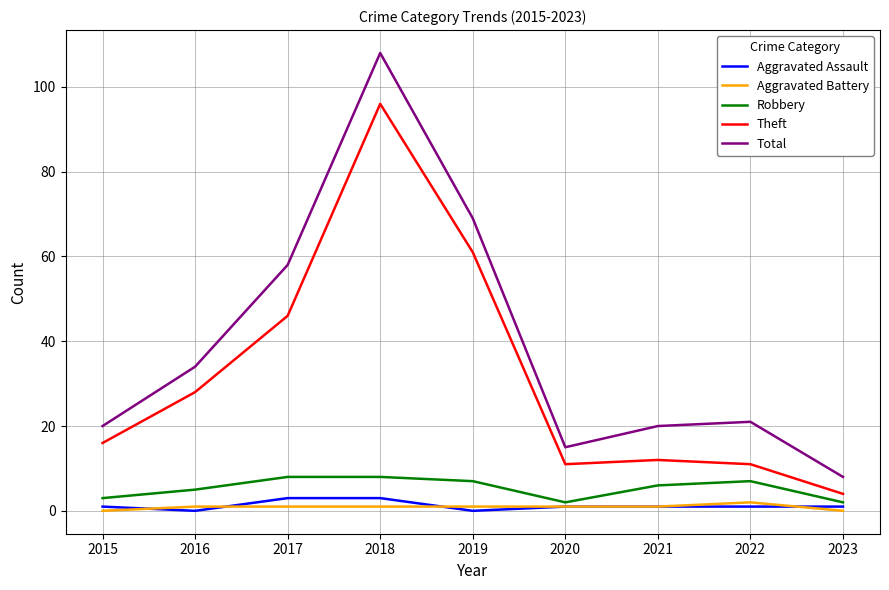

Reading left to right, extract all data points from this chart.

Aggravated Assault: 1	0	3	3	0	1	1	1	1
Aggravated Battery: 0	1	1	1	1	1	1	2	0
Robbery: 3	5	8	8	7	2	6	7	2
Theft: 16	28	46	96	61	11	12	11	4
Total: 20	34	58	108	69	15	20	21	8